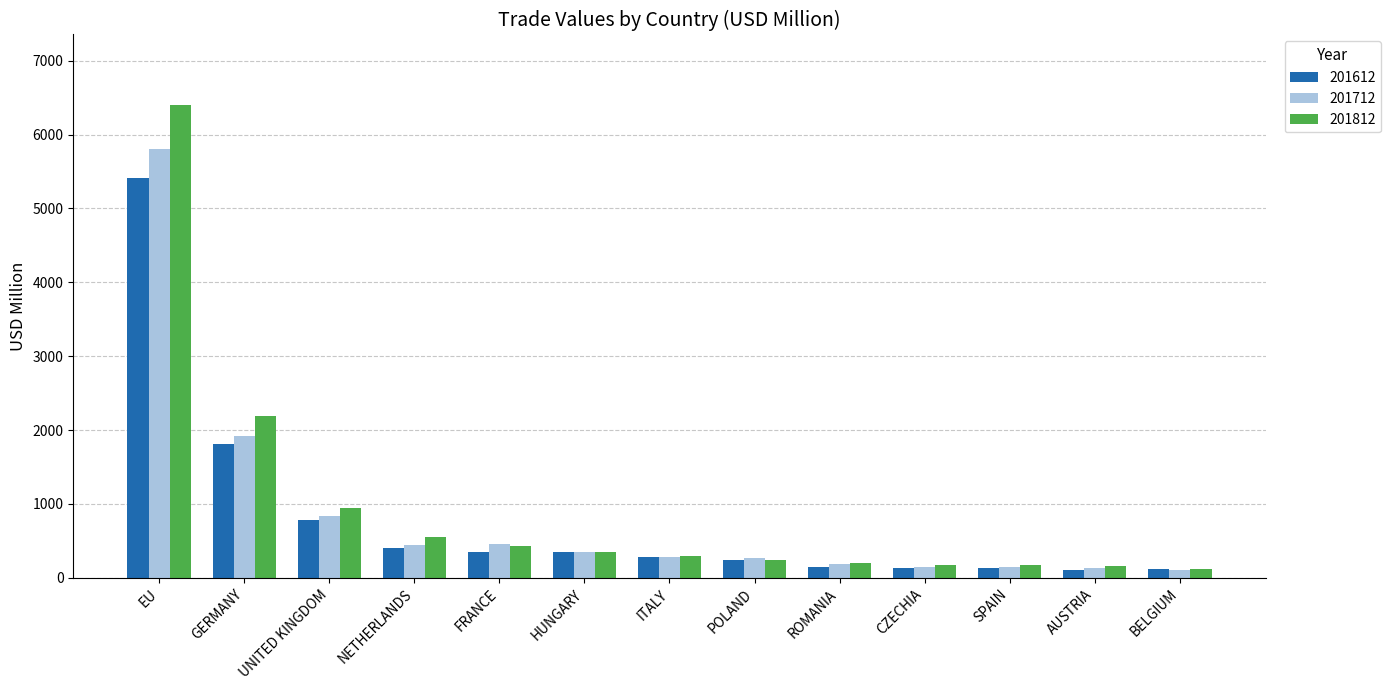

The 201712 series shows 786.5 at FRANCE. True or false?

False